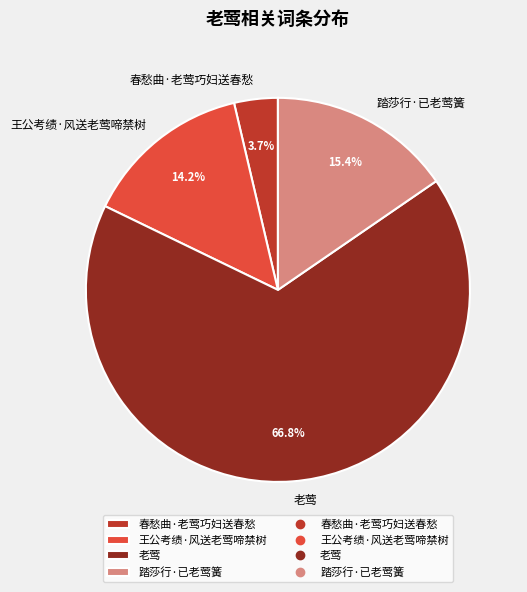

The 老莺 slice represents 53% of the pie. True or false?

False